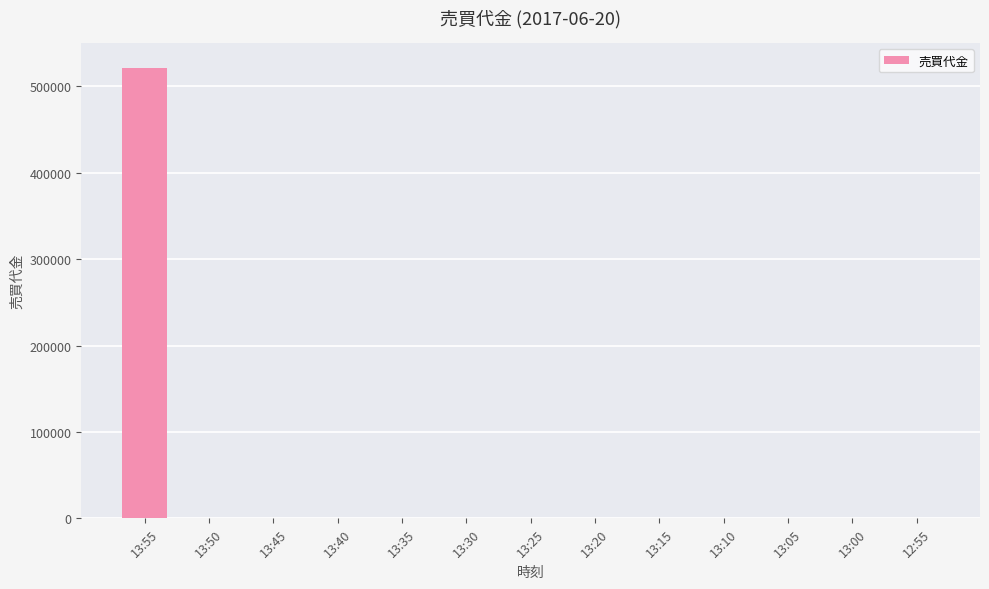

Are the bars horizontal?

No